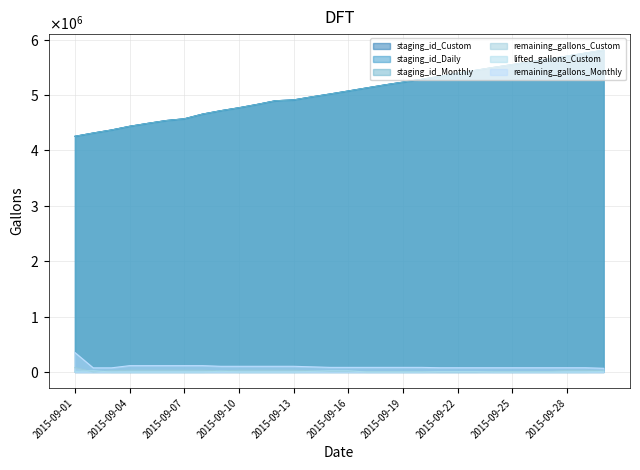

The value of lifted_gallons_Custom at 2015-09-05 is 6248. True or false?

False